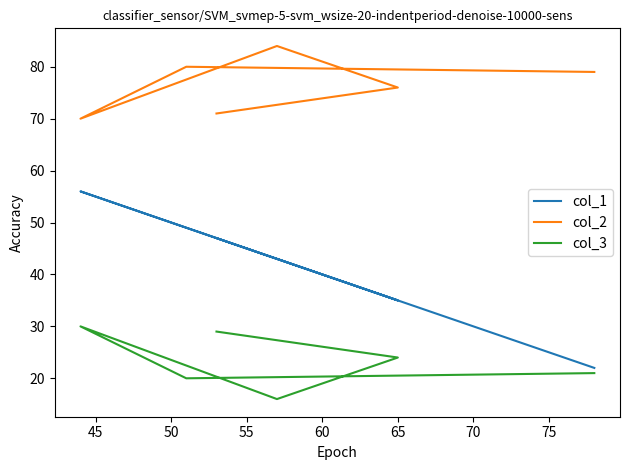

Which series changed the most between 50 and 55?

col_2